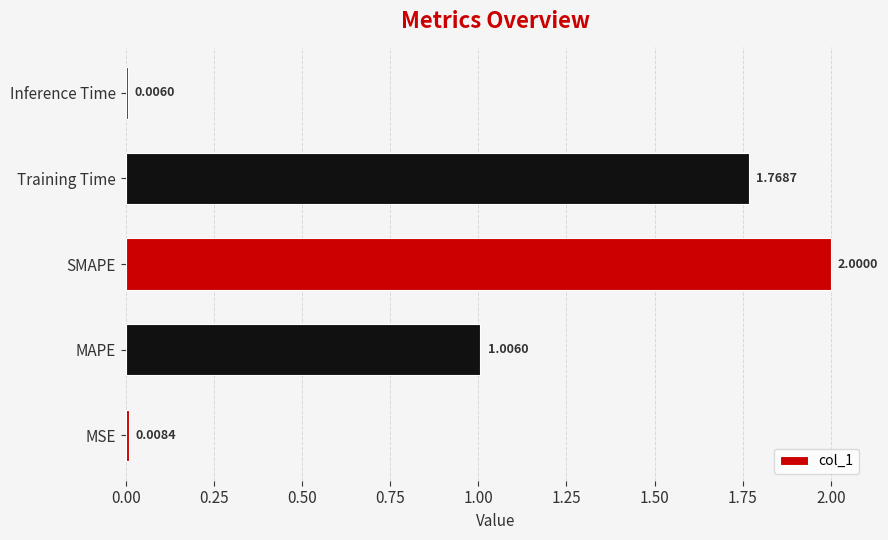

What is the change in value from MSE to SMAPE?

+2.0